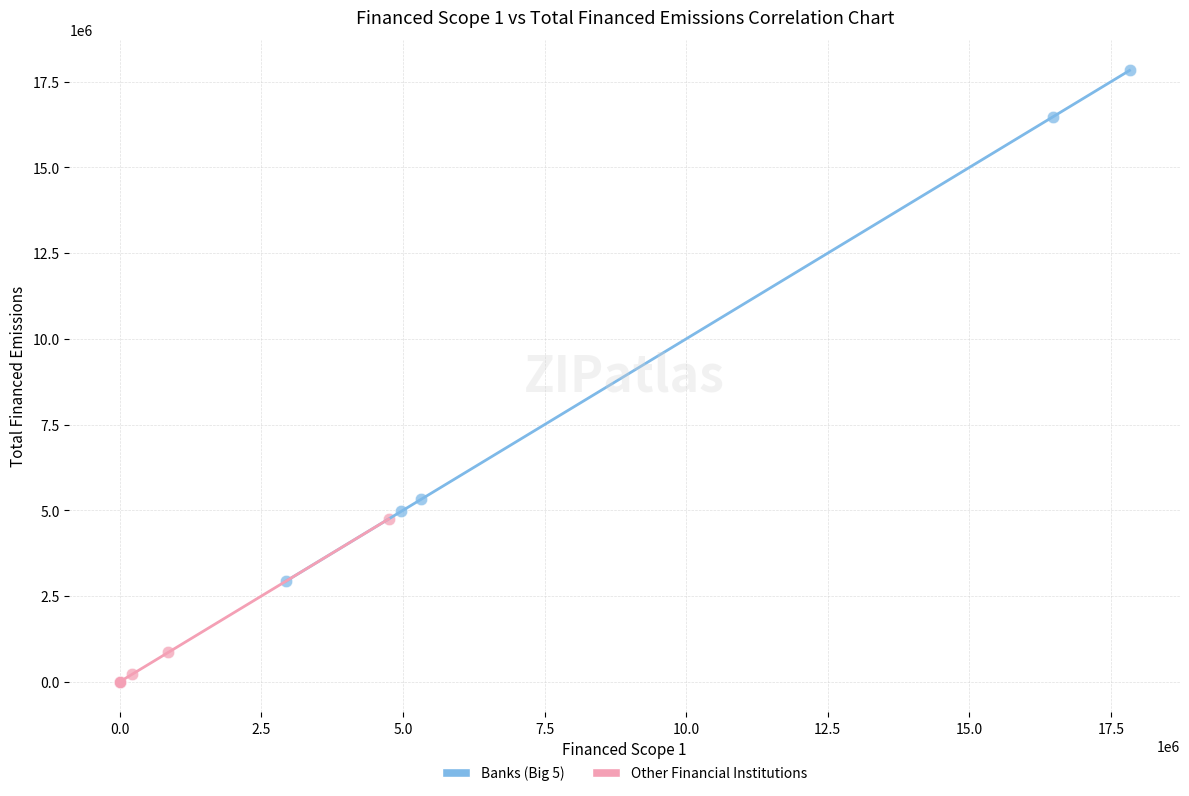

Which series contains the highest Y value?

Banks (Big 5)